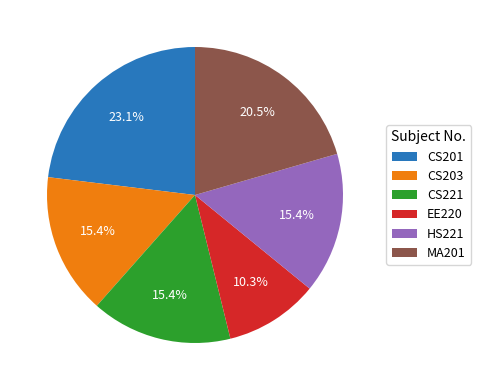

Count the number of slices in the pie.

6